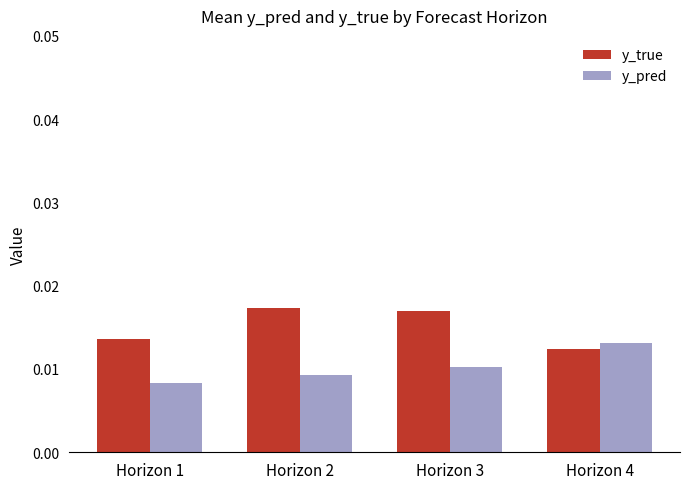

At which category does the chart reach its minimum across all series?

Horizon 1